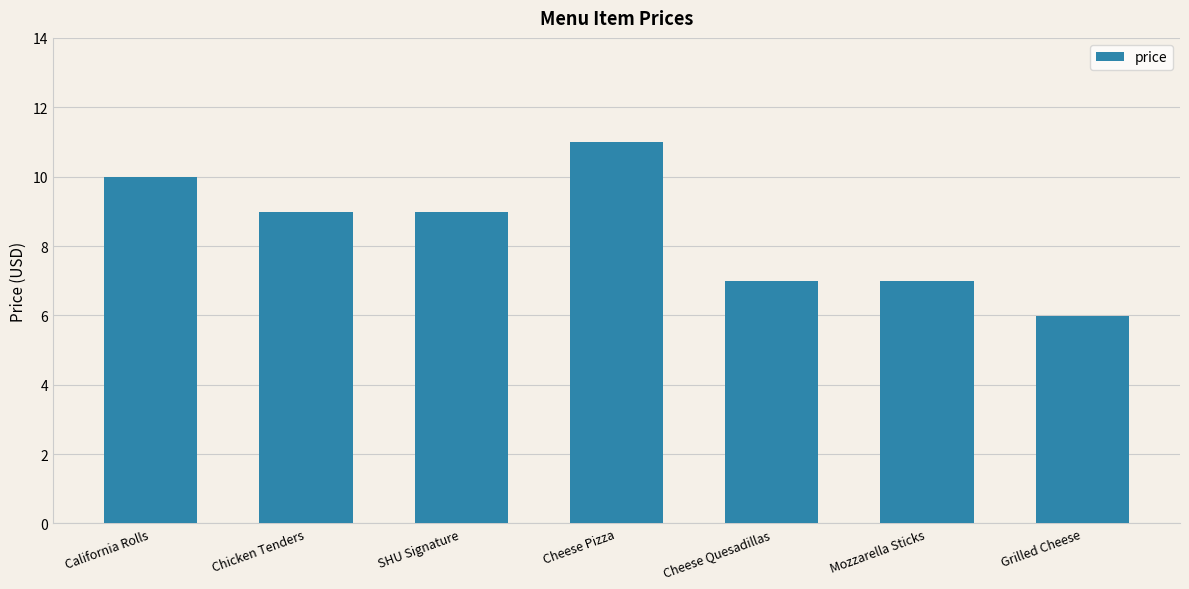

Reading right to left, transcribe all the data shown in this chart.

Grilled Cheese=6.0	Mozzarella Sticks=7.0	Cheese Quesadillas=7.0	Cheese Pizza=11.0	SHU Signature=9.0	Chicken Tenders=9.0	California Rolls=10.0